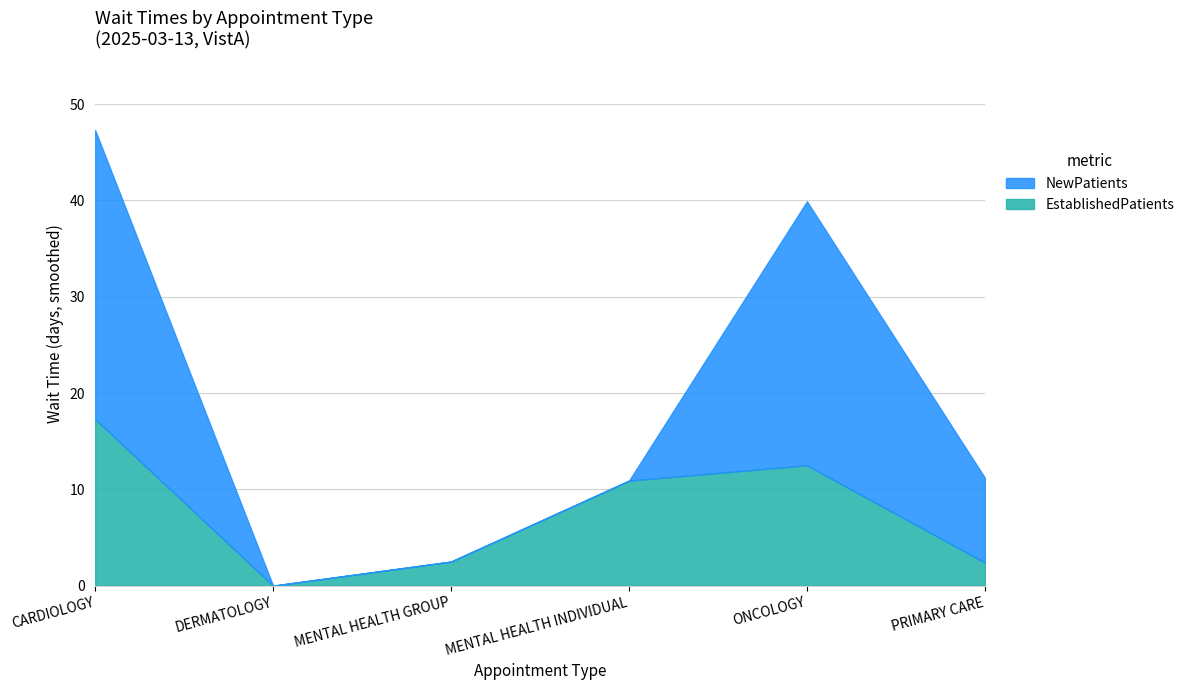

At which category does EstablishedPatients reach its first local valley?

DERMATOLOGY